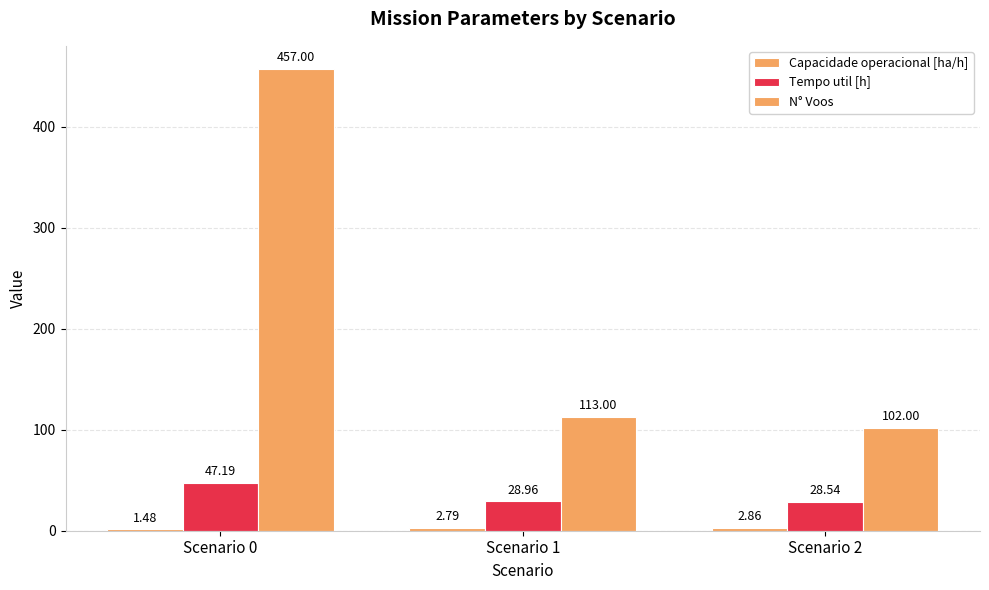

How many series are shown in this chart?

3